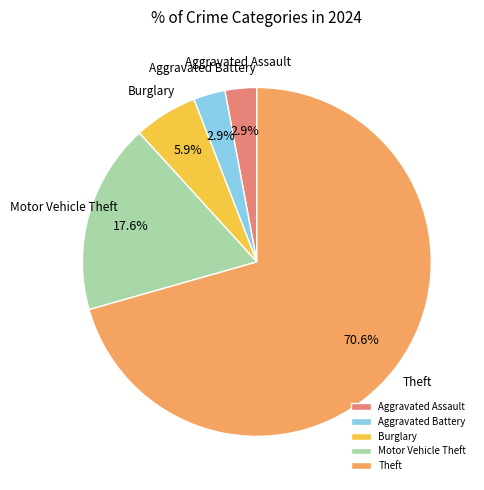

Approximately how many times larger is the value at Theft compared to Motor Vehicle Theft?

4.0